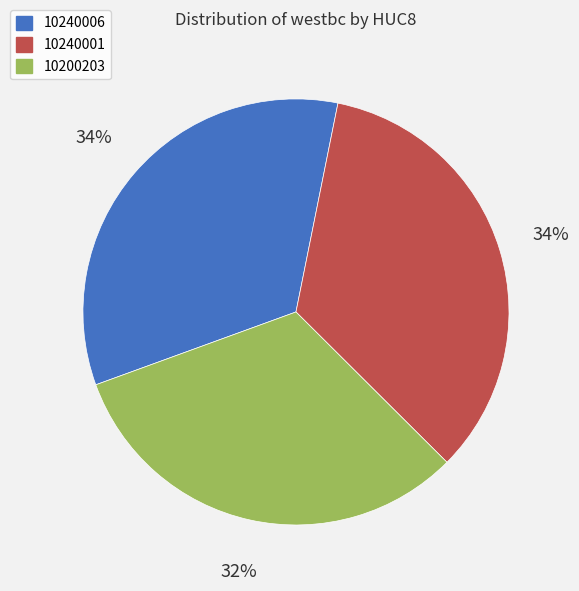

Does any single category account for the majority?

No